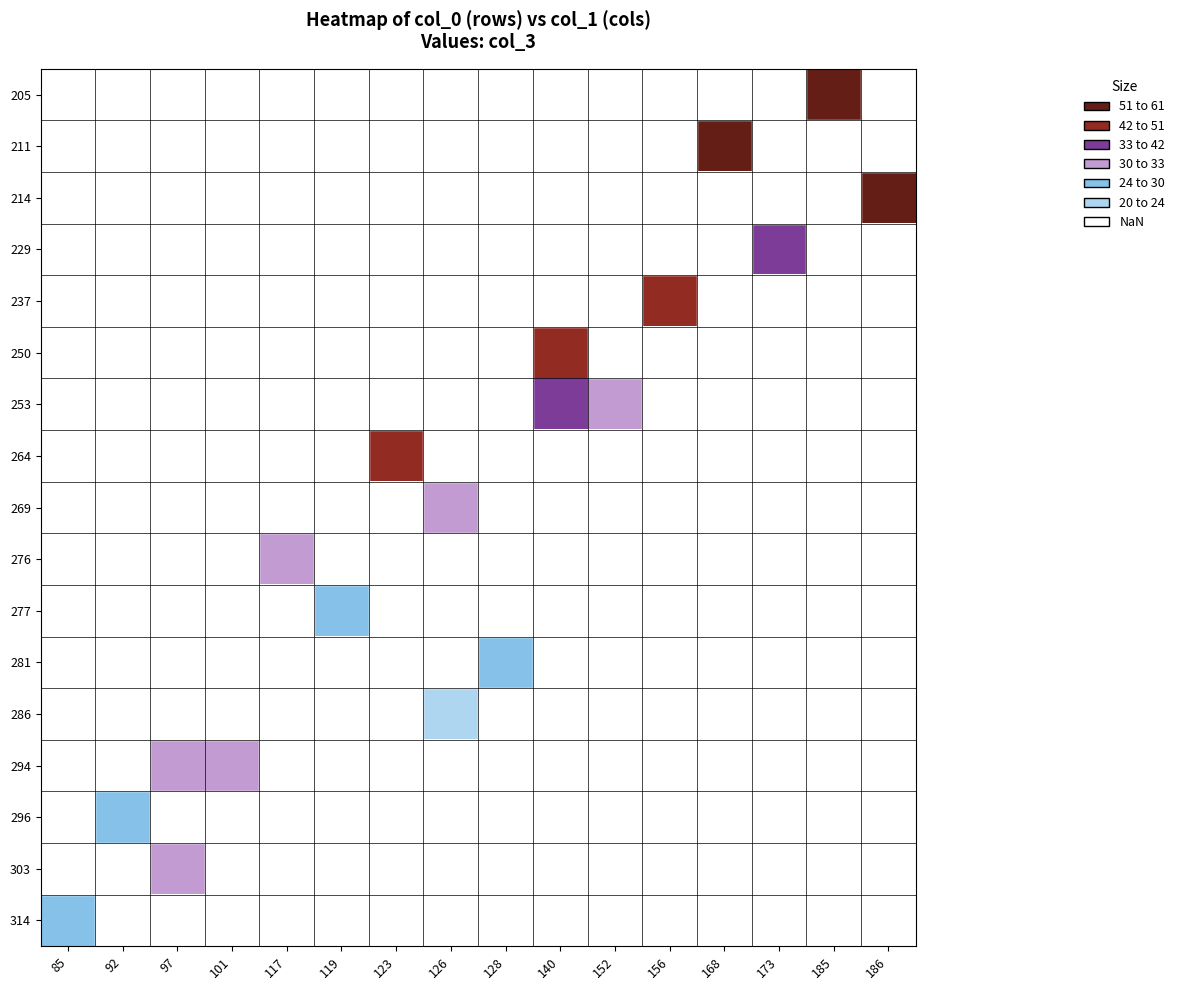

Is the value of 269 at 140 greater than the value of 237 at 128?

No